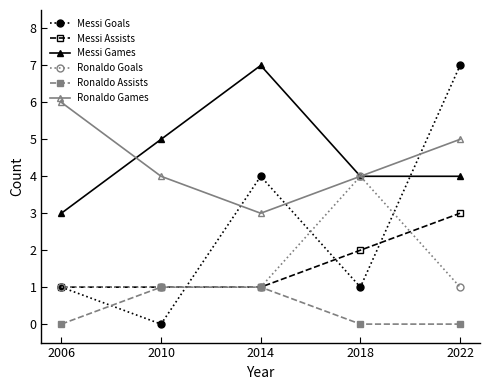

At which label is Messi Games closest to 5?

2010